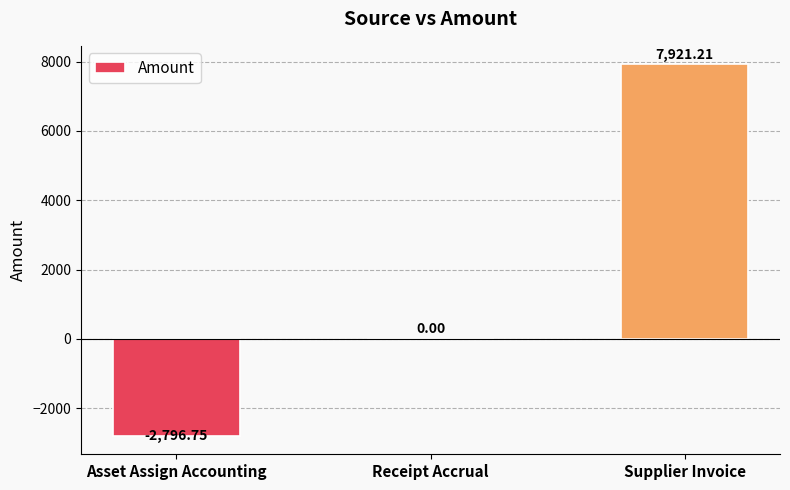

Are the bars horizontal?

No